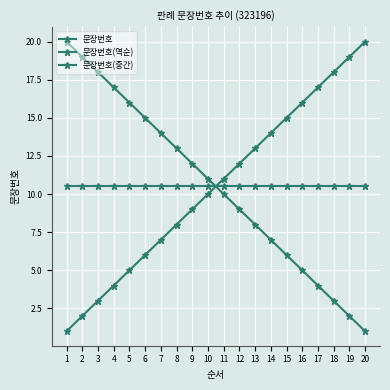

At how many categories does at least one series exceed 14?

12